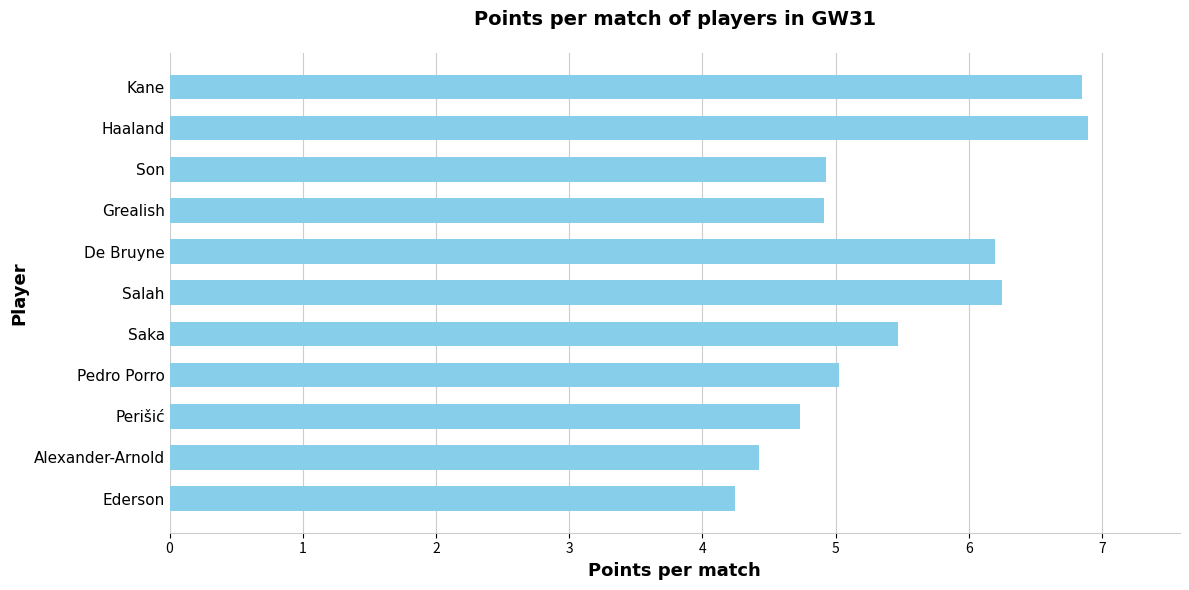

What is the difference between the maximum and second lowest values?

2.5